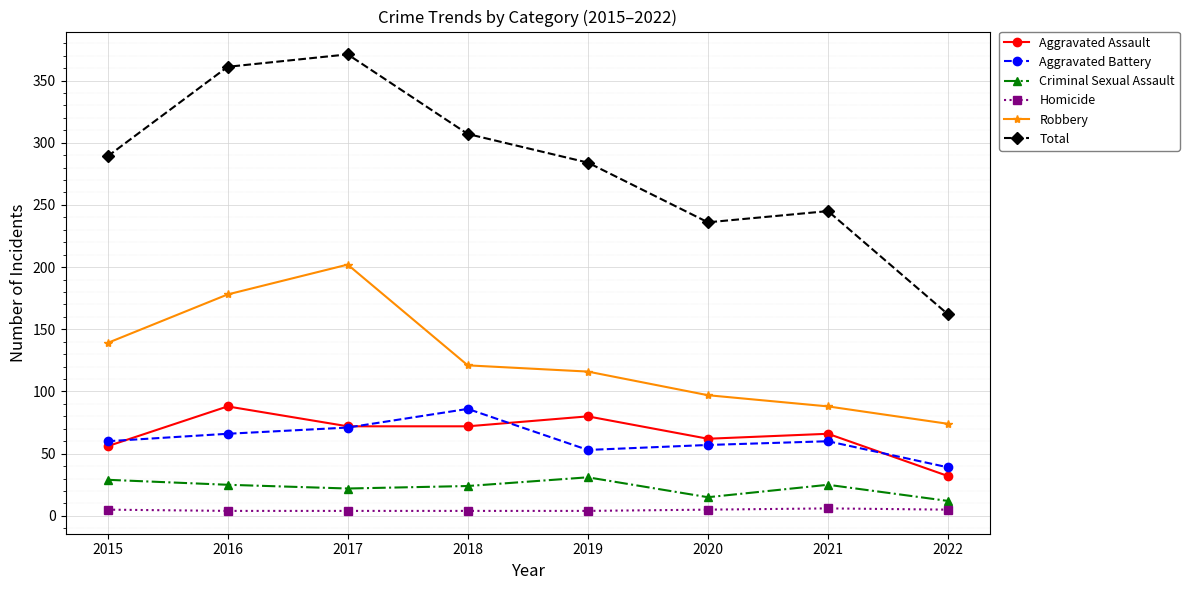

What is the sum of the Robbery values at 2019 and 2017?

318